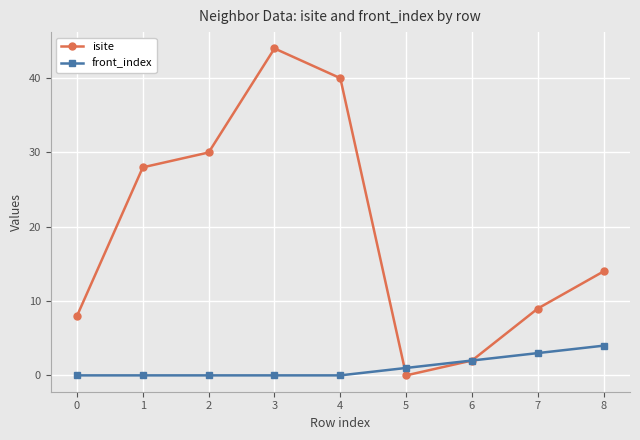

Which series has the widest spread of values?

isite